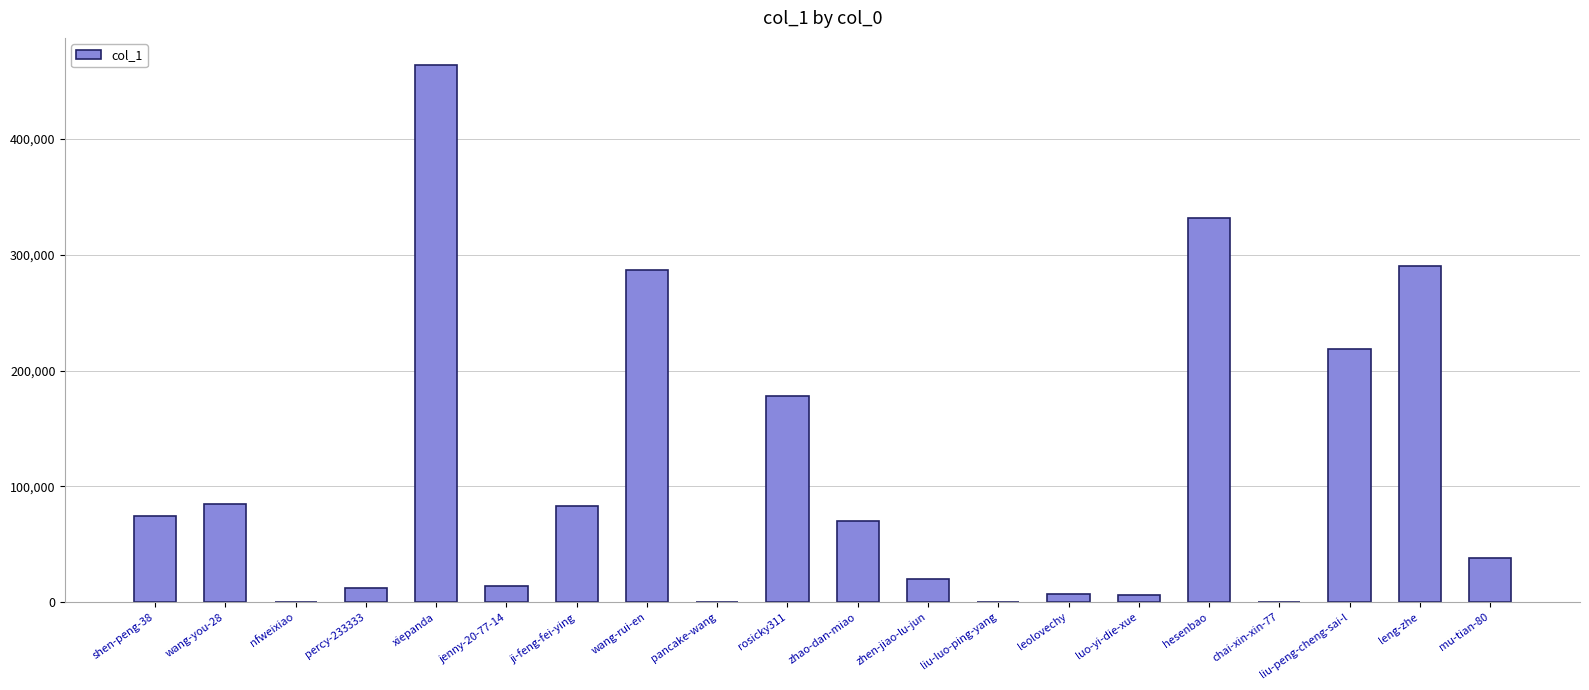

What is the sum of all values?

2183422